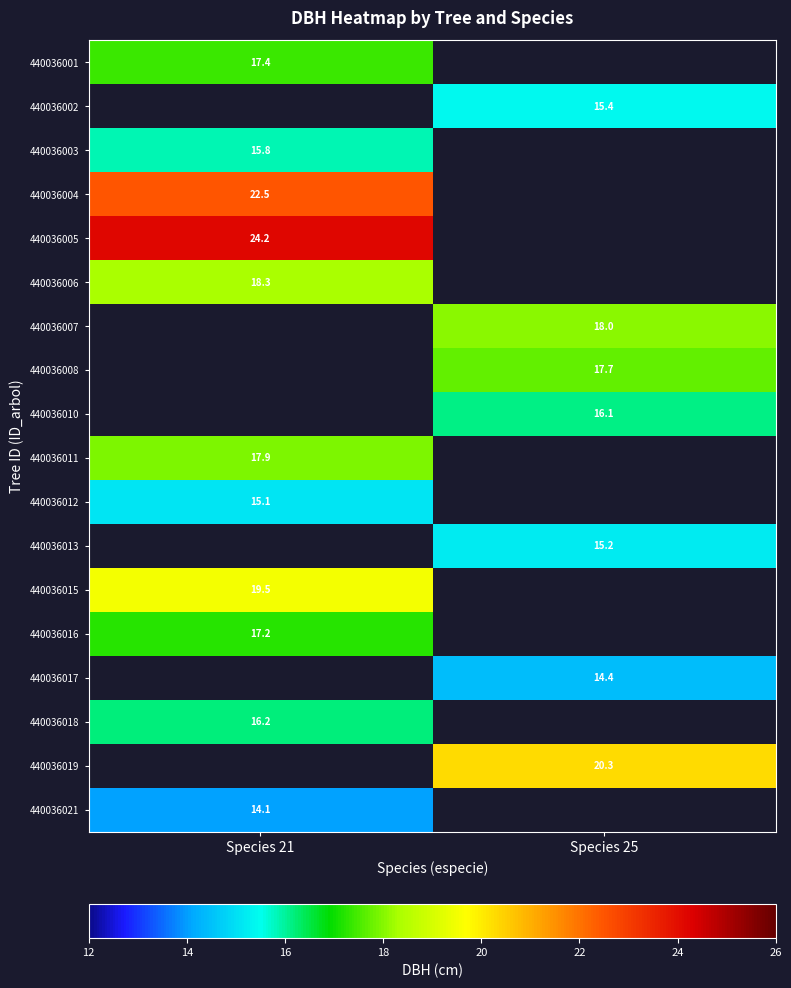

Is the value of 440036011 at Species 21 greater than the value of 440036019 at Species 25?

No